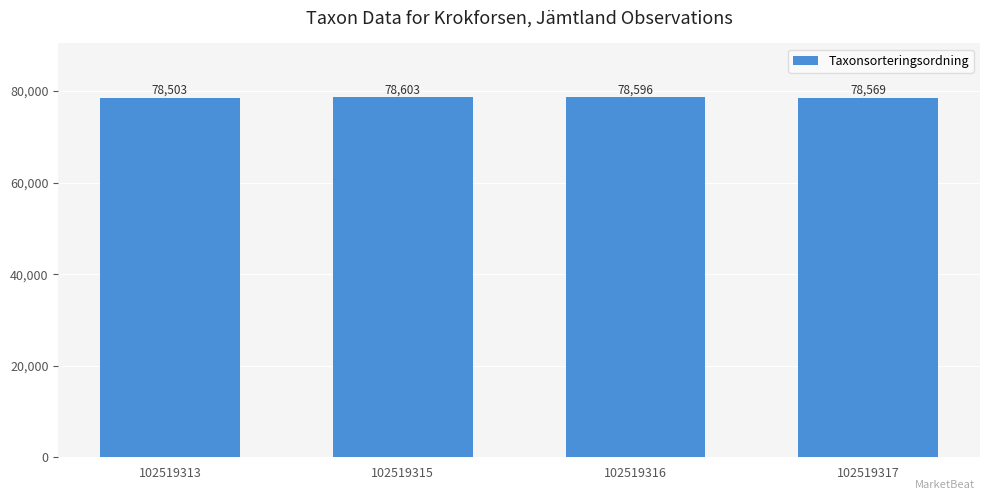

The chart shows a value of 78503 at 102519313. True or false?

True